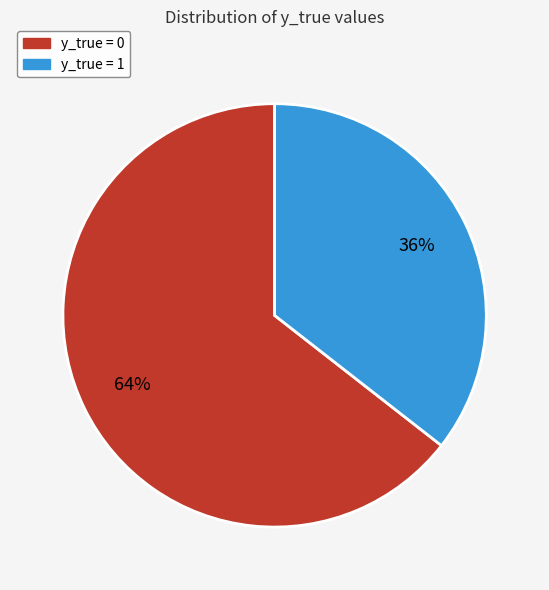

Is there a majority slice in this chart?

Yes